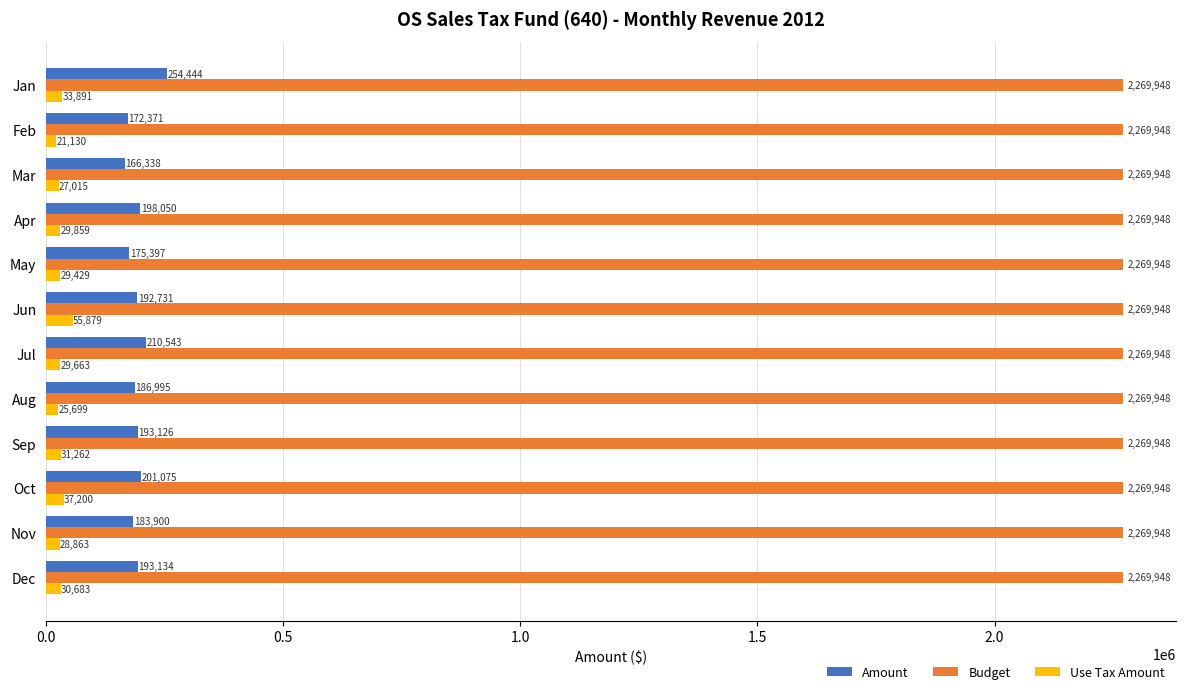

Which series has the widest spread of values?

Amount